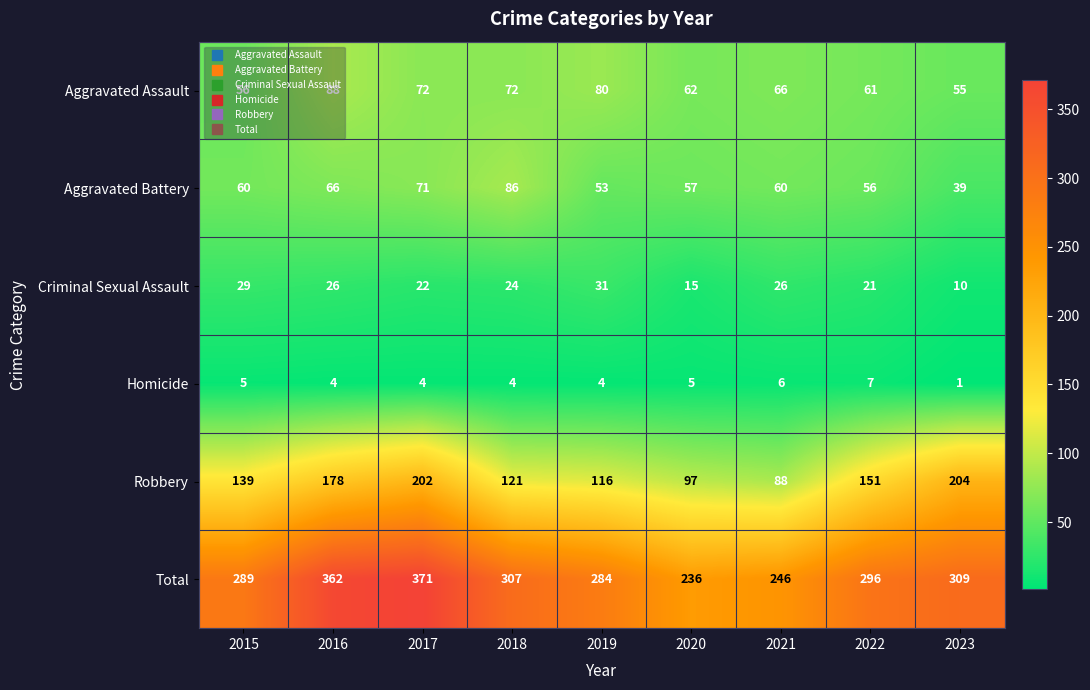

What is the smallest value displayed?

1